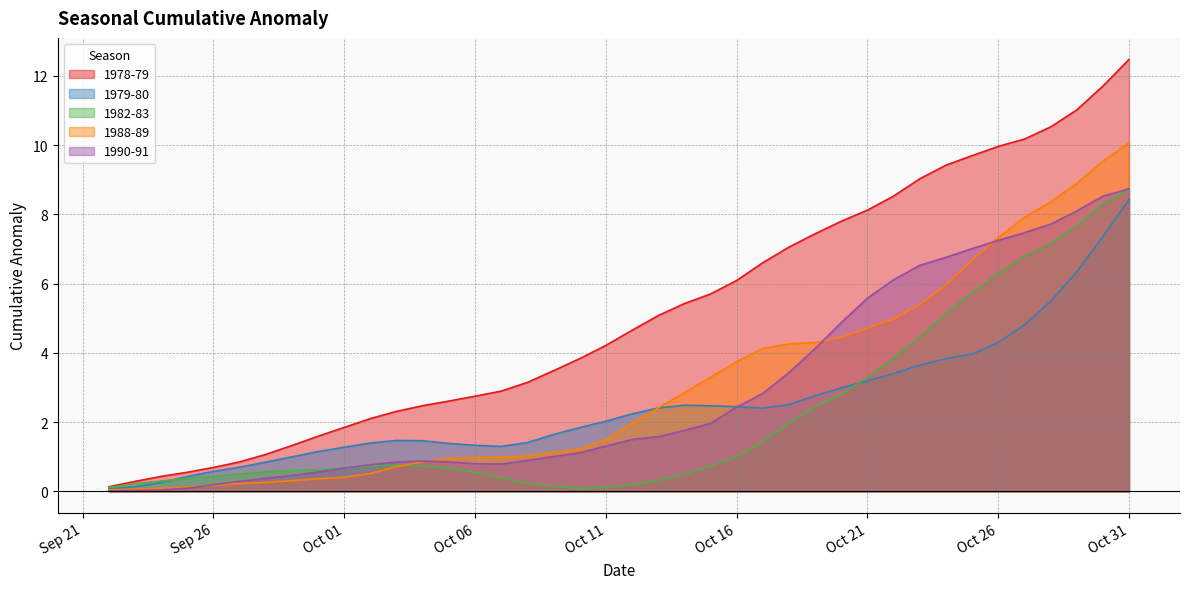

The 1990-91 series shows 8.7 at Oct 31. True or false?

True